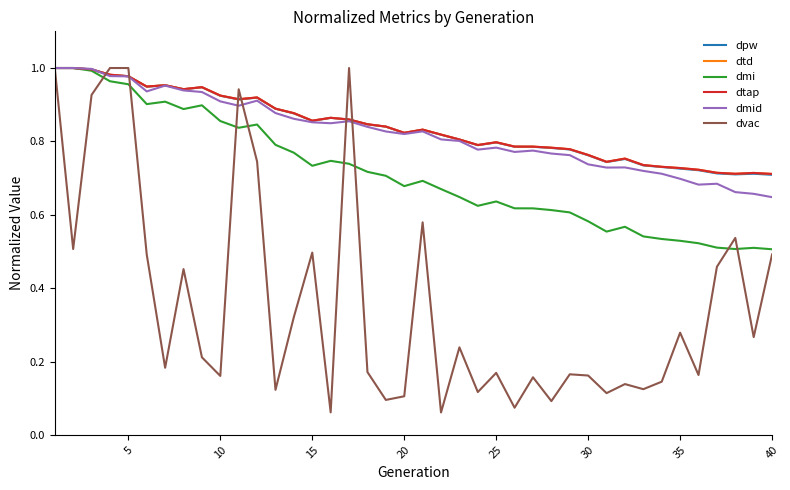

How many interior local valleys does the dtd series have?

8